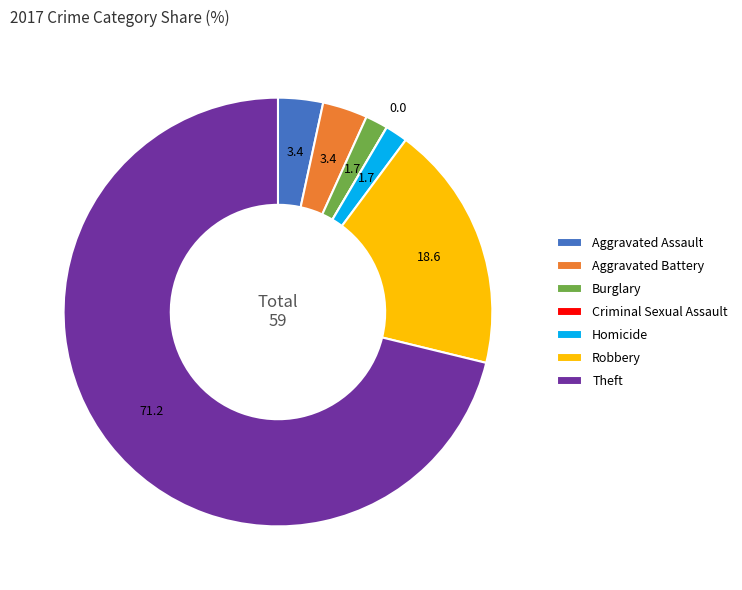

Do Homicide and Theft together represent more than half of the pie?

Yes